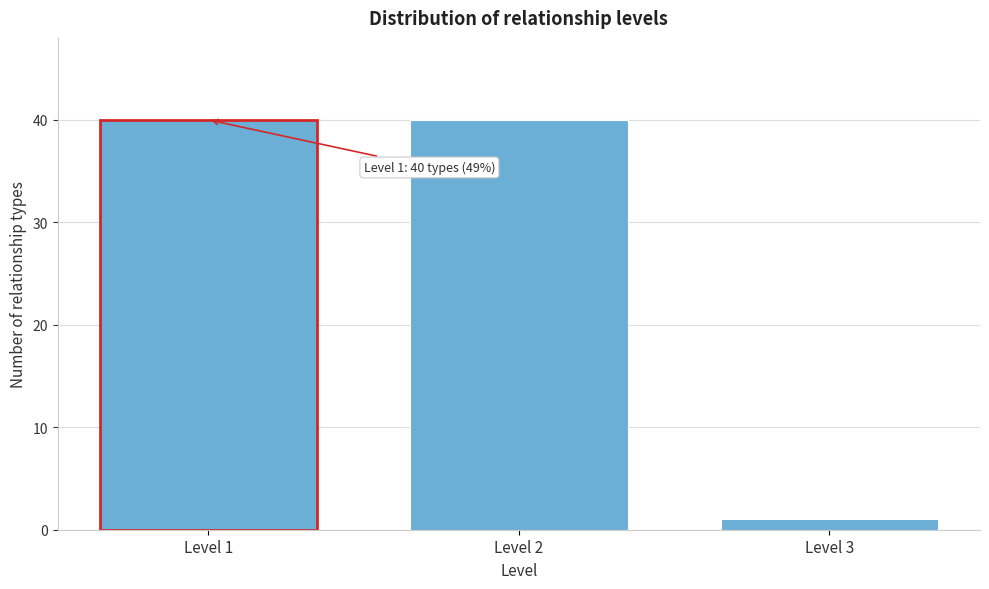

Reading left to right, extract all data points from this chart.

40	40	1